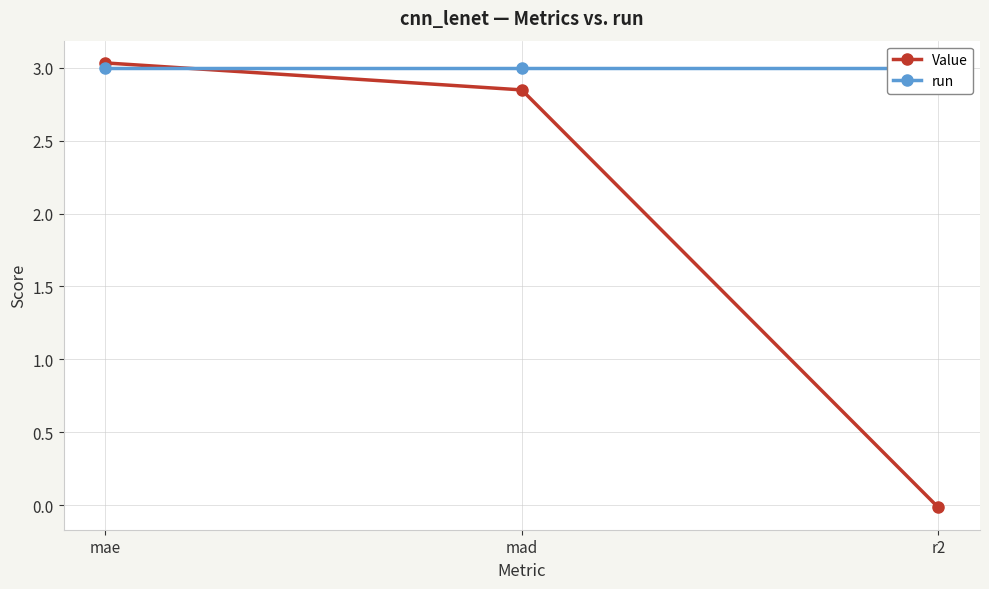

The run series shows 4.3 at r2. True or false?

False